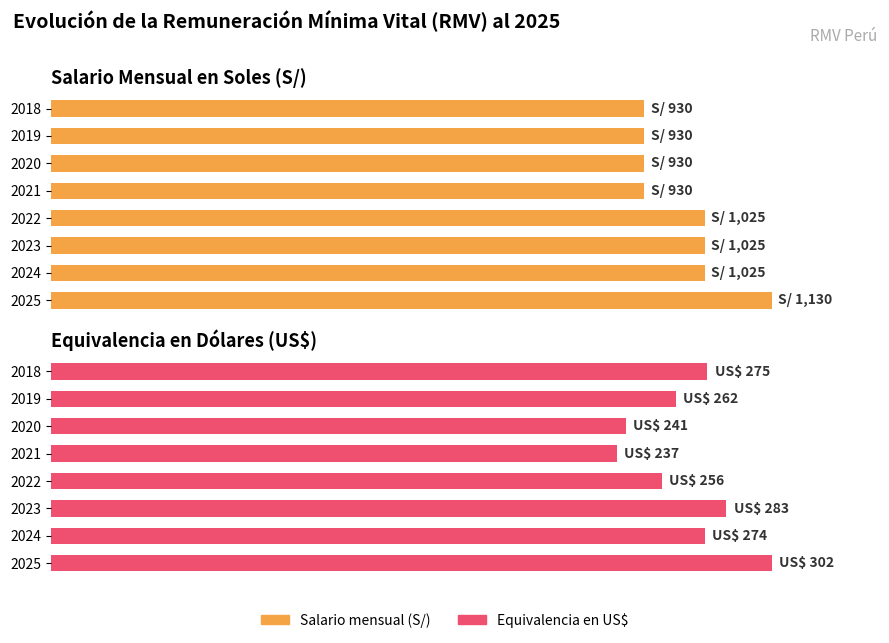

Rank the series at 2025 from lowest to highest value.

Equivalencia en US$, Salario mensual (S/)